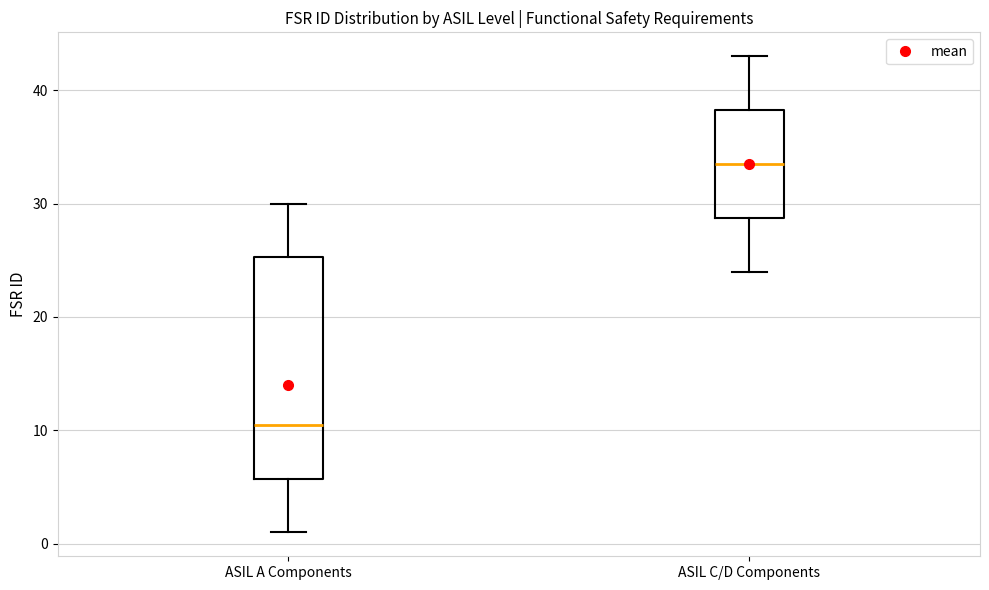

Which box is the tallest, from its lower edge to its upper edge?

ASIL A Components